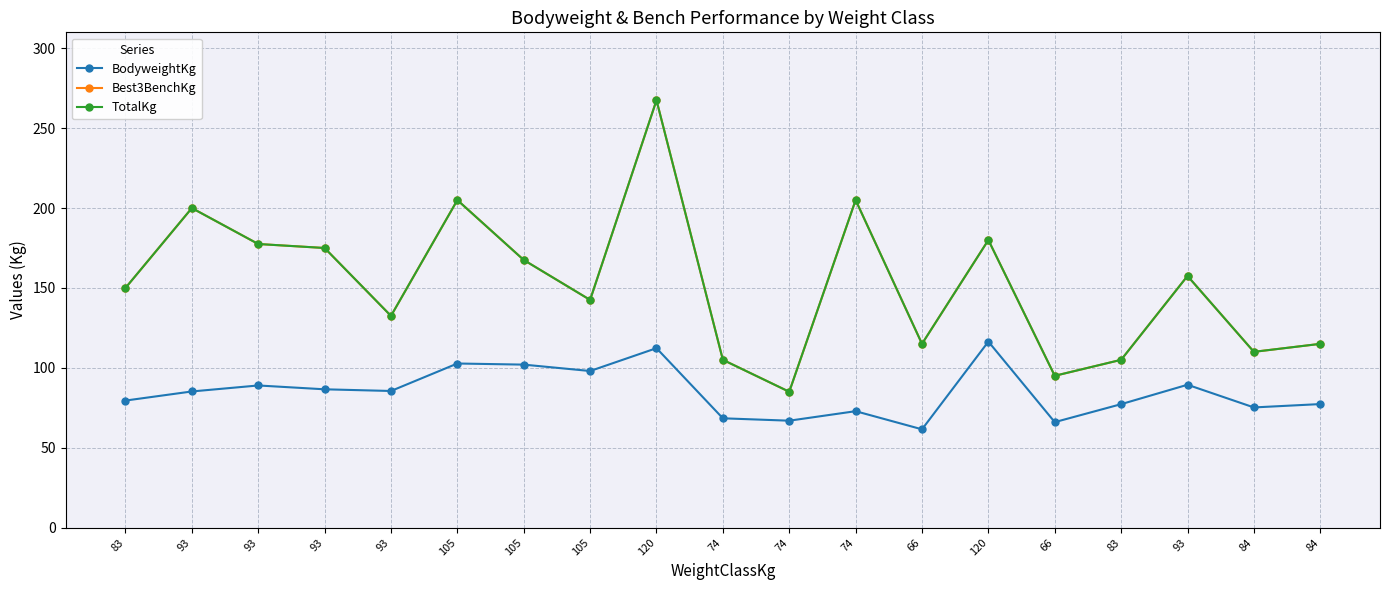

What is the spread (max minus min) of values at 74?

36.6